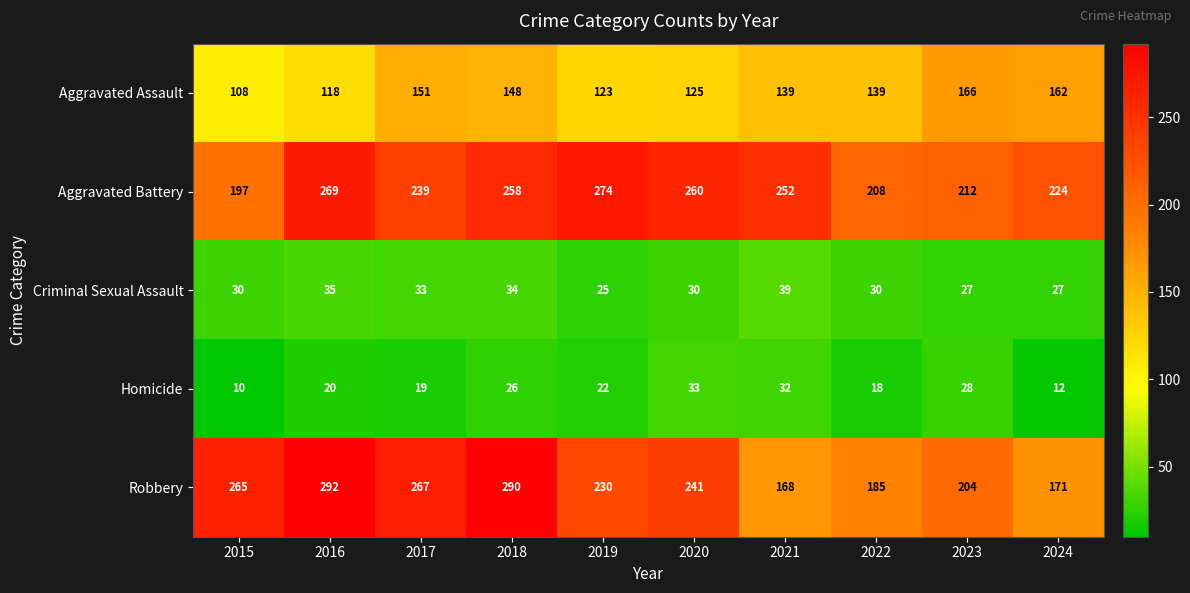

What is the spread (max minus min) of values at 2019?

252